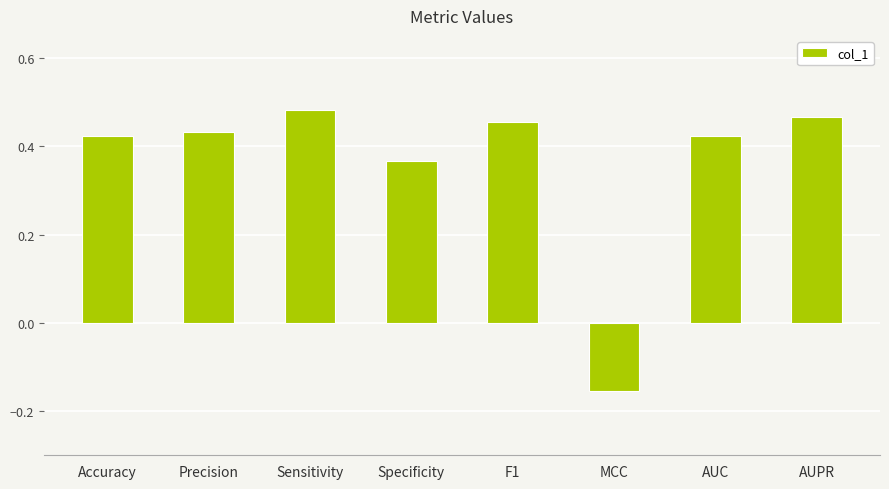

The value at AUPR is 0.1. True or false?

False